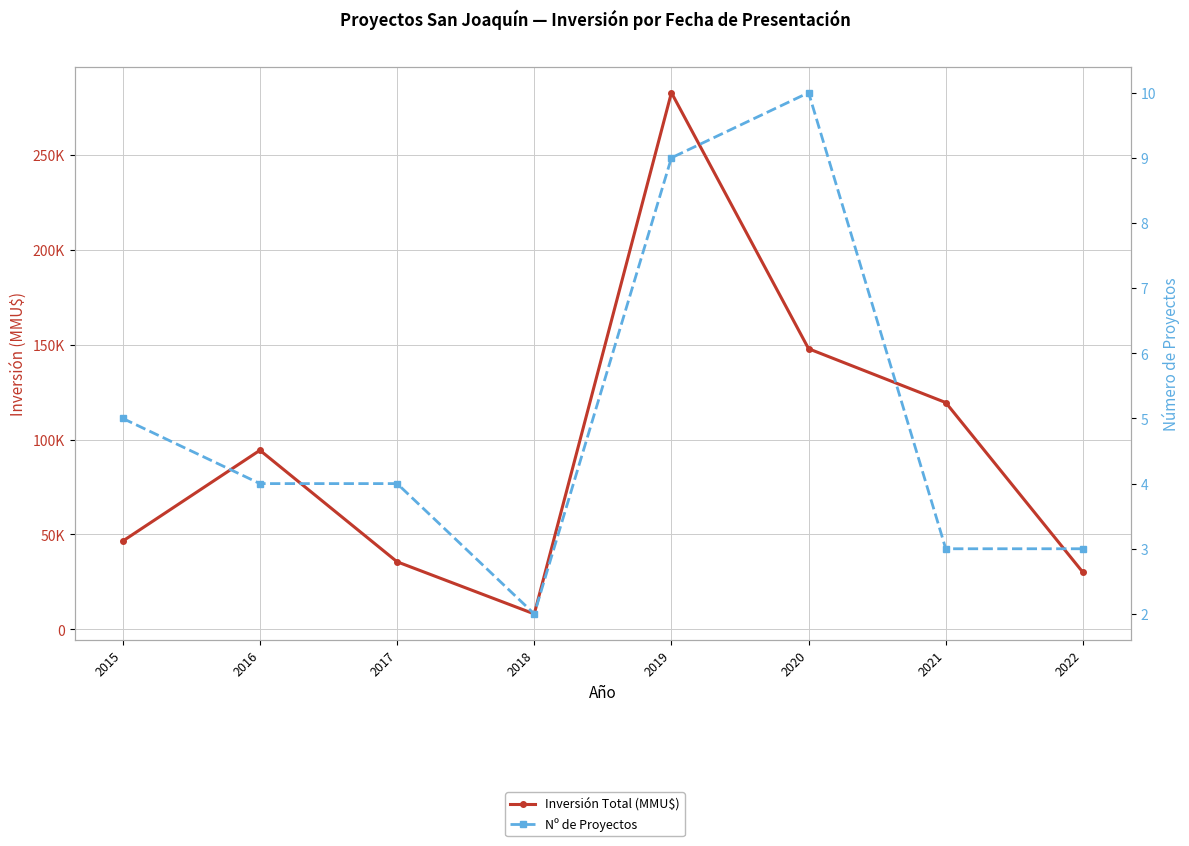

The Inversión Total (MMU$) series shows 30066 at 2022. True or false?

True